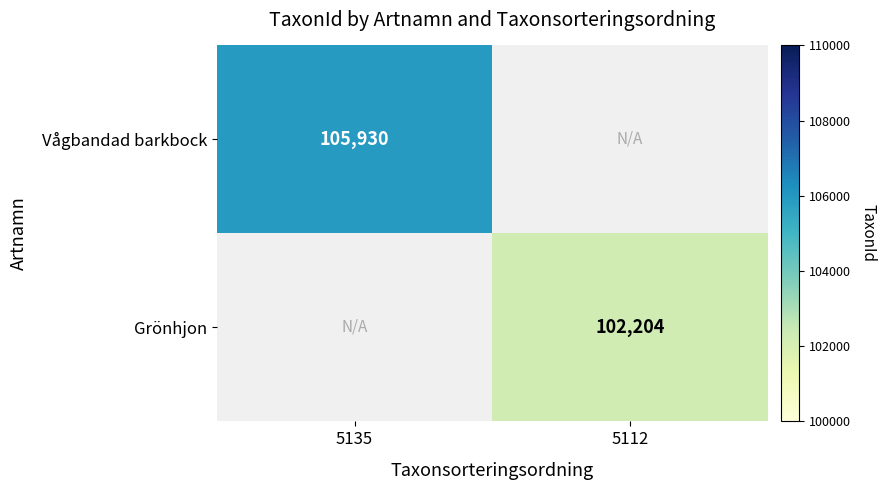

The Vågbandad barkbock series shows 105930 at 5135. True or false?

True